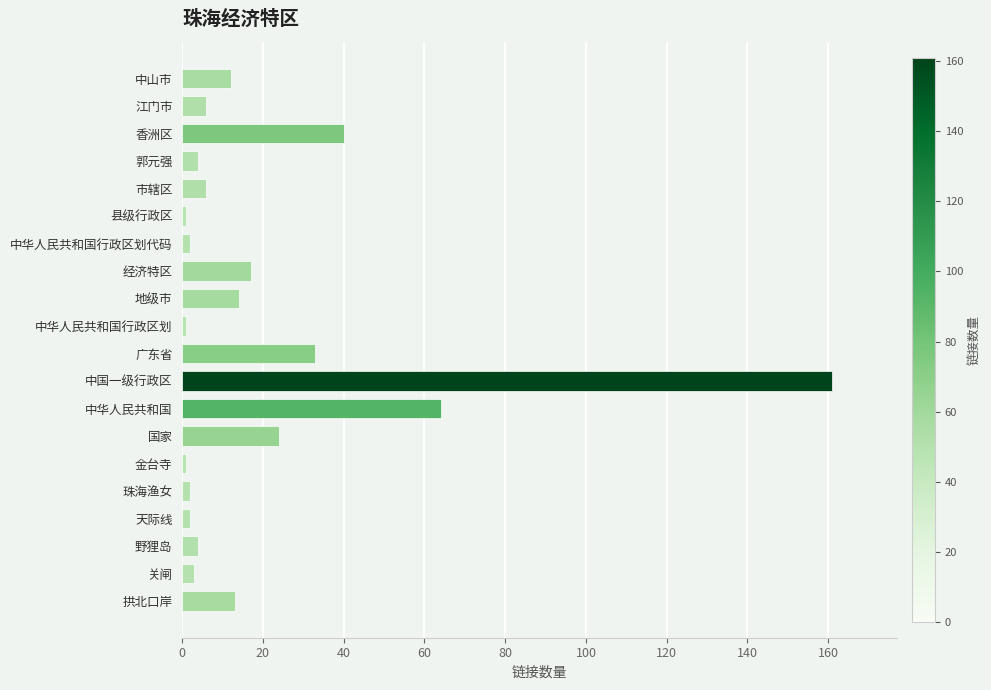

Is it true that the value at 中国一级行政区 is 107?

False